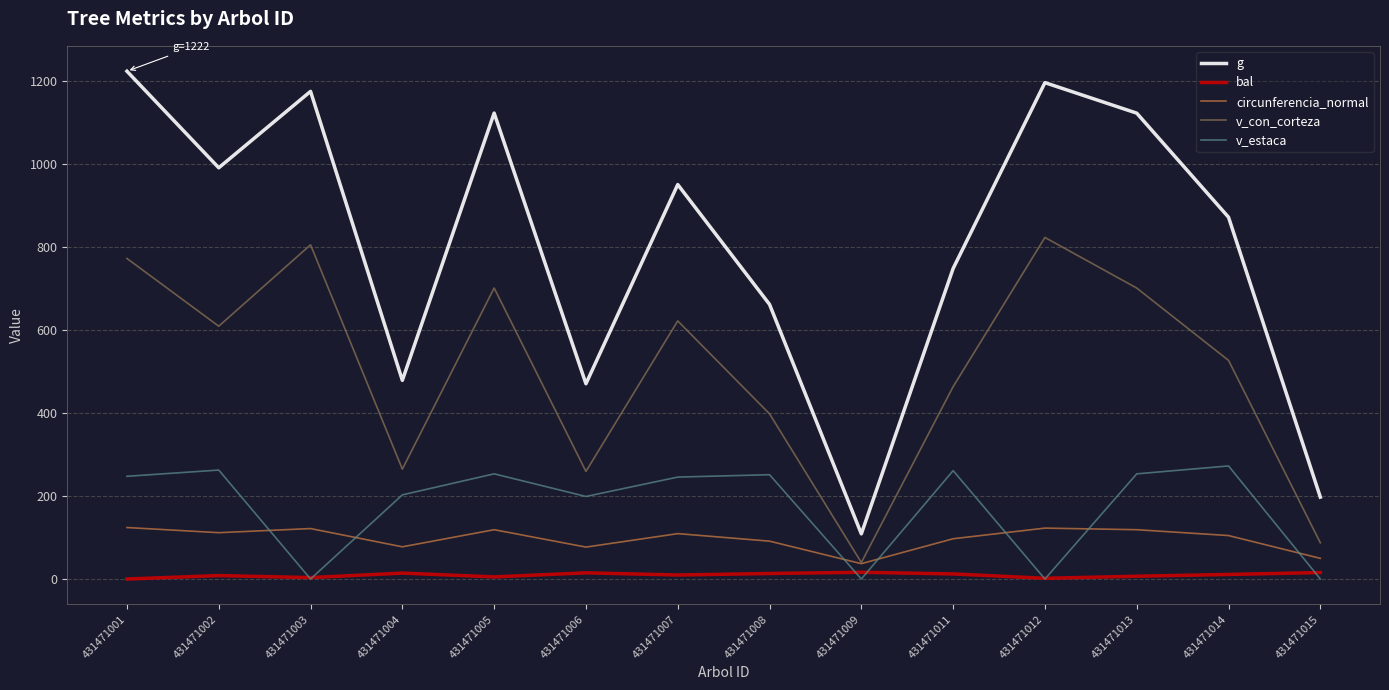

How many series are shown in this chart?

5